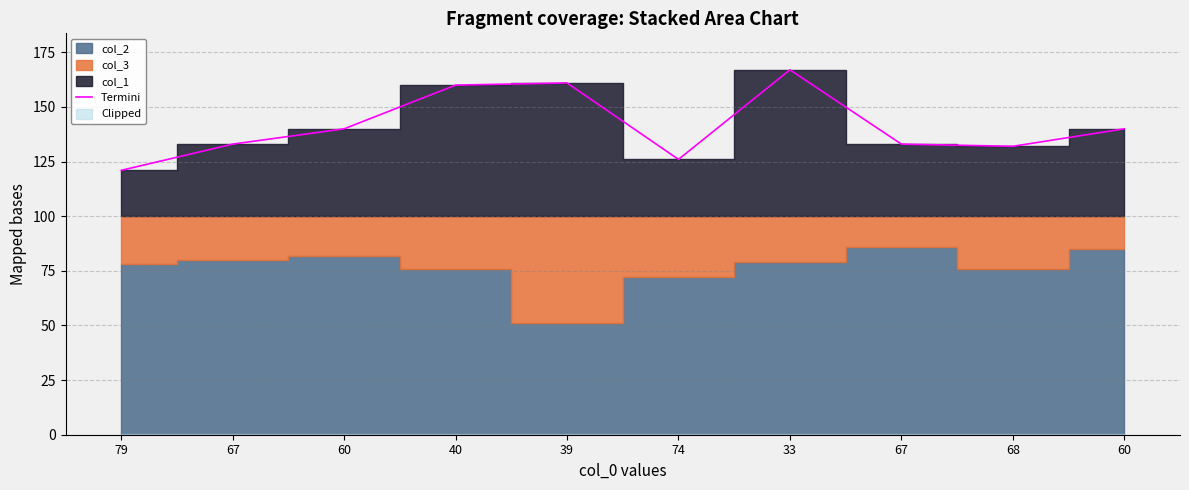

How many data points are less than 140?

5